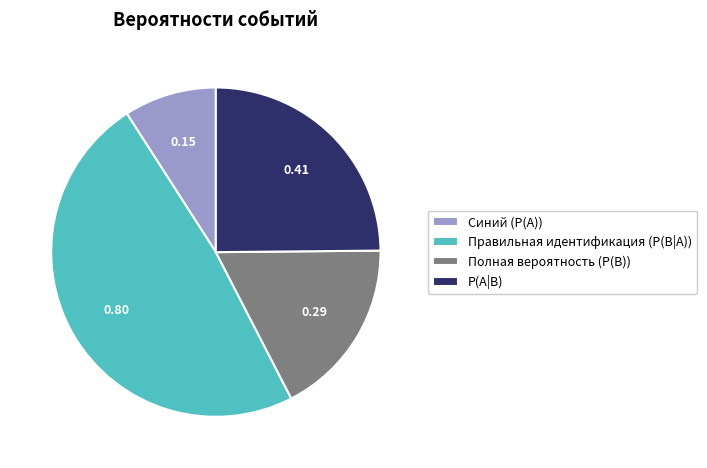

Which has a higher value, Правильная идентификация (P(B|A)) or P(A|B)?

Правильная идентификация (P(B|A))